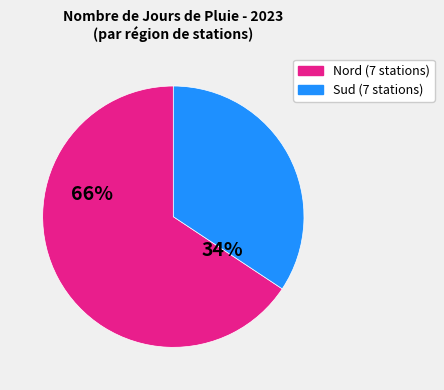

Does any single category account for the majority?

Yes